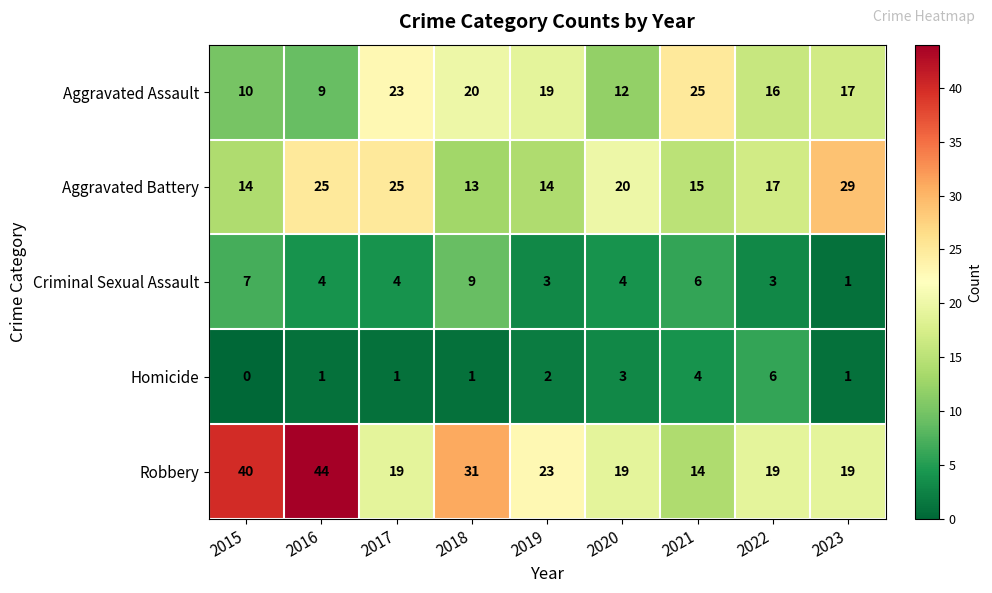

How many categories are shown in the chart?

9